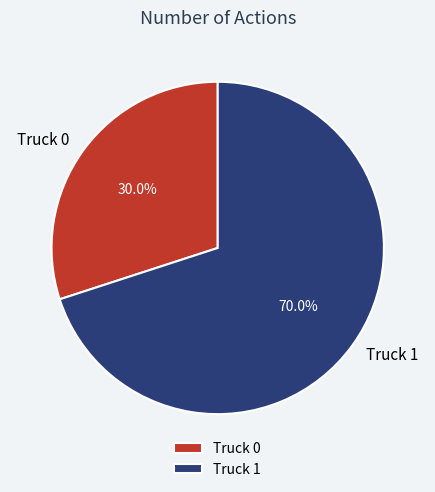

To the nearest percent, what is the difference between the largest and smallest slice percentages?

40%